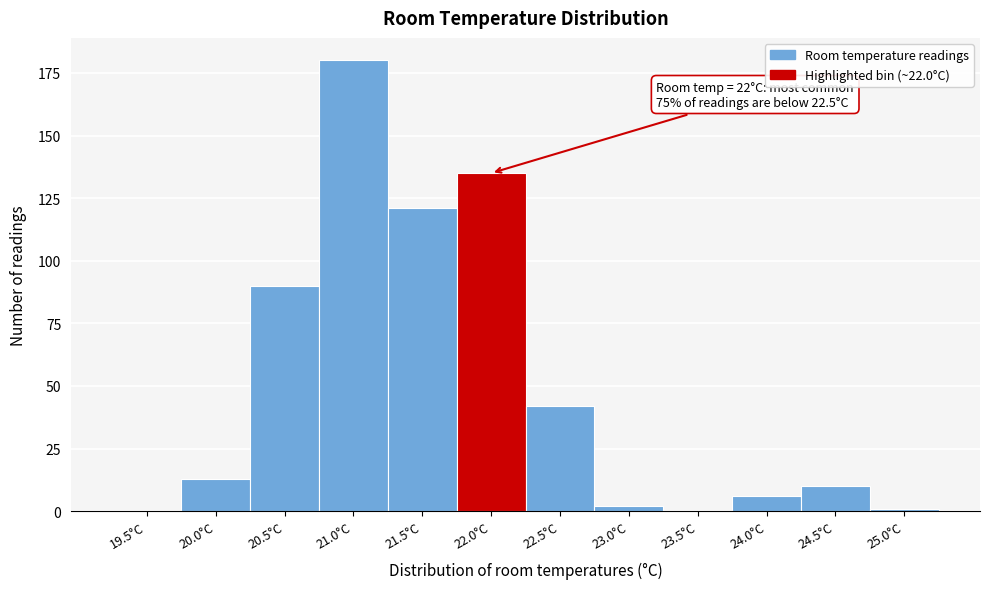

Reading right to left, what are all the values shown in this chart?

25.0°C=1	24.5°C=10	24.0°C=6	23.5°C=0	23.0°C=2	22.5°C=42	22.0°C=135	21.5°C=121	21.0°C=180	20.5°C=90	20.0°C=13	19.5°C=0